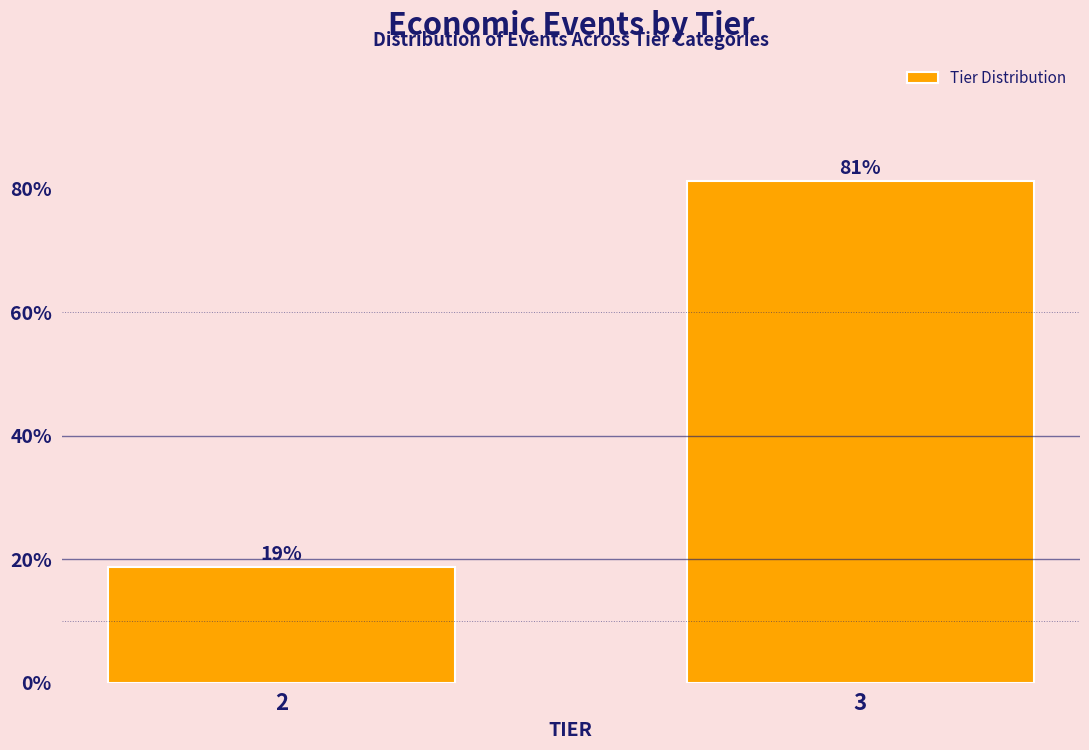

Where does the data first go above 81?

3